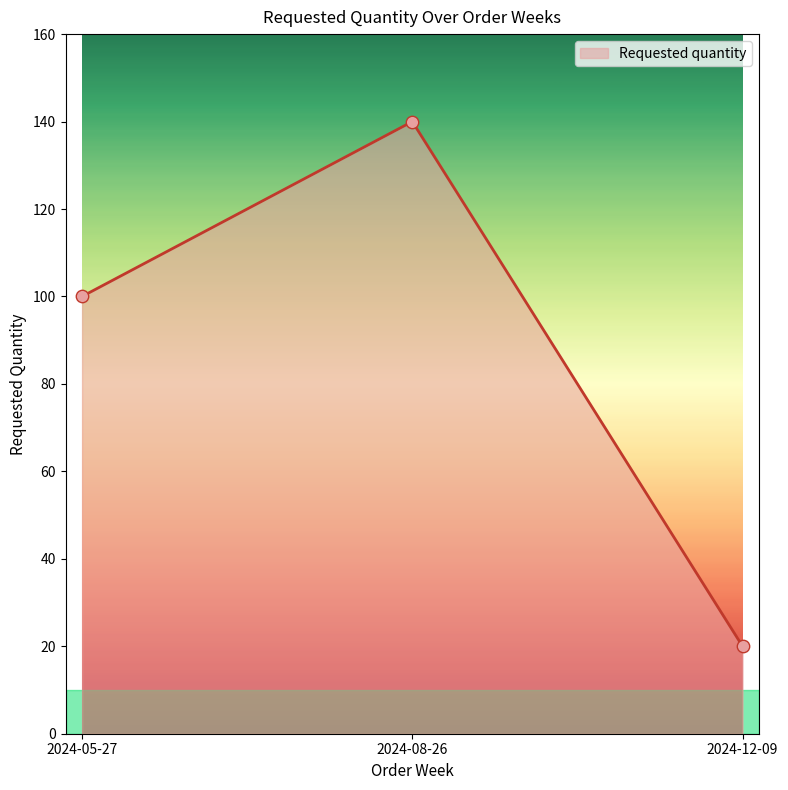

What is the change in value from 2024-05-27 to 2024-12-09?

-80